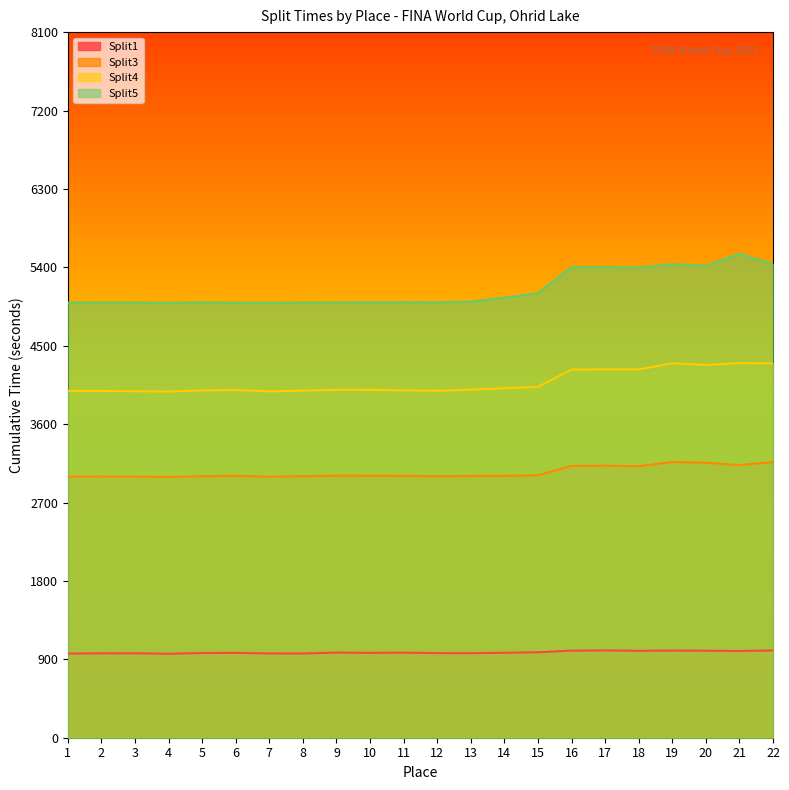

How many lines are shown in the chart?

4